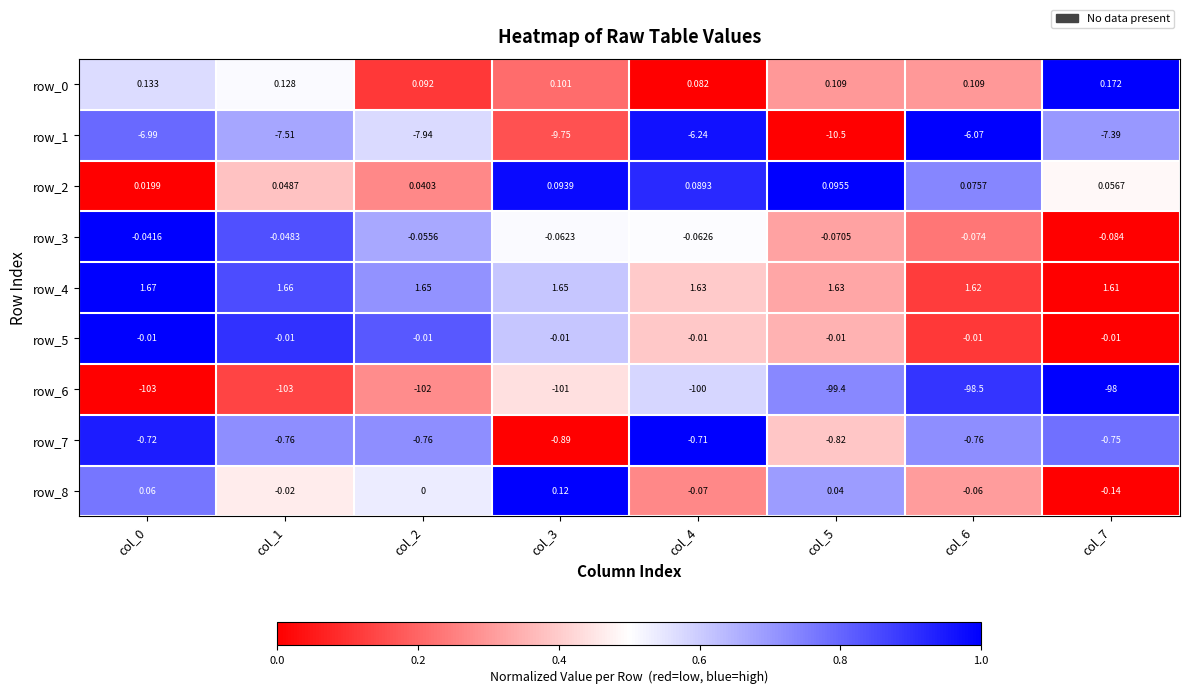

Is the value of row_1 at col_1 greater than the value of row_6 at col_5?

Yes